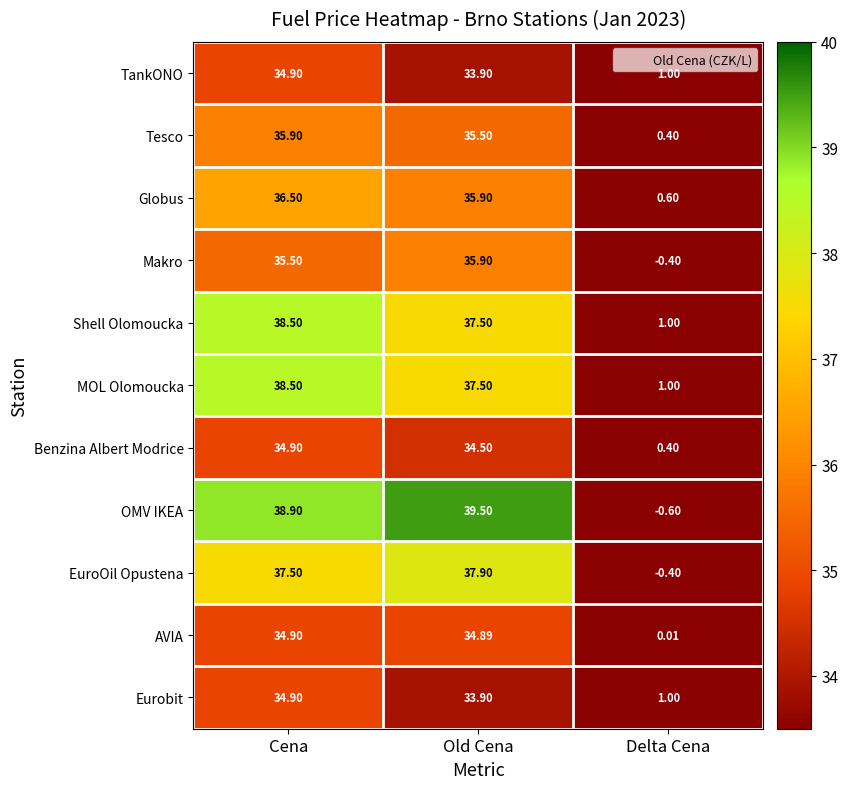

Where does the Eurobit series first go above 33?

Cena